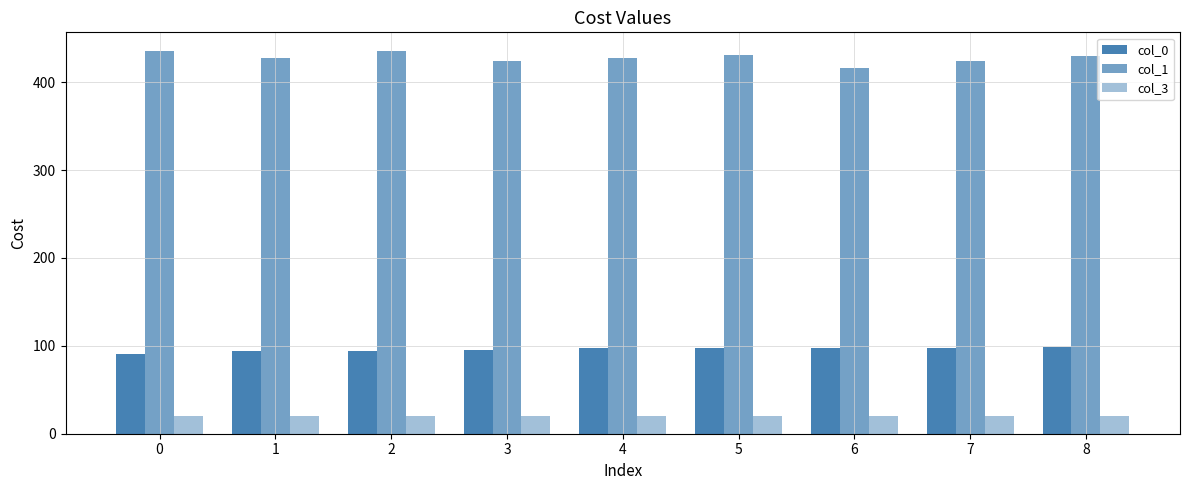

How many series are shown in this chart?

3